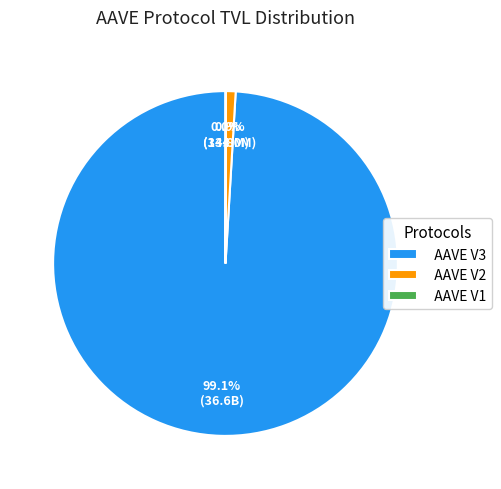

What percentage is NOT represented by AAVE V3?

0.9%